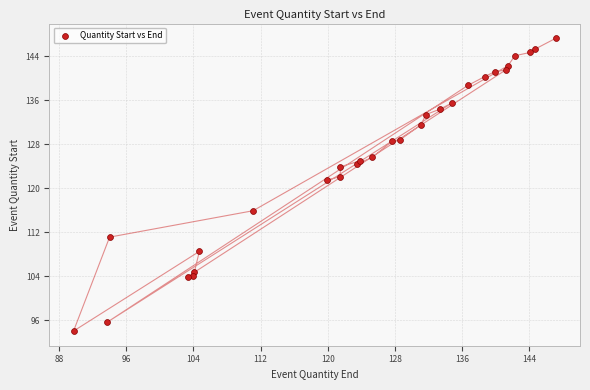

What Y value in the scatter plot is closest to 120?

121.5